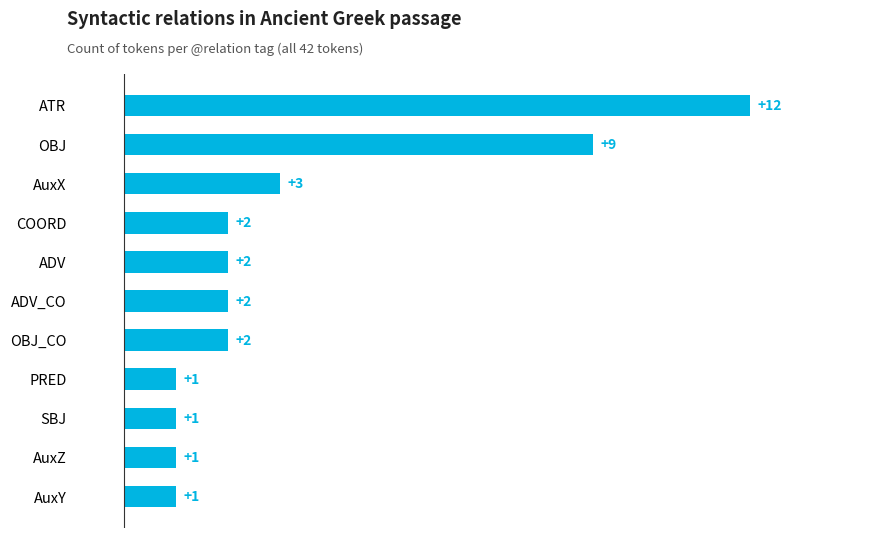

Where is the data nearest to the value 6?

AuxX